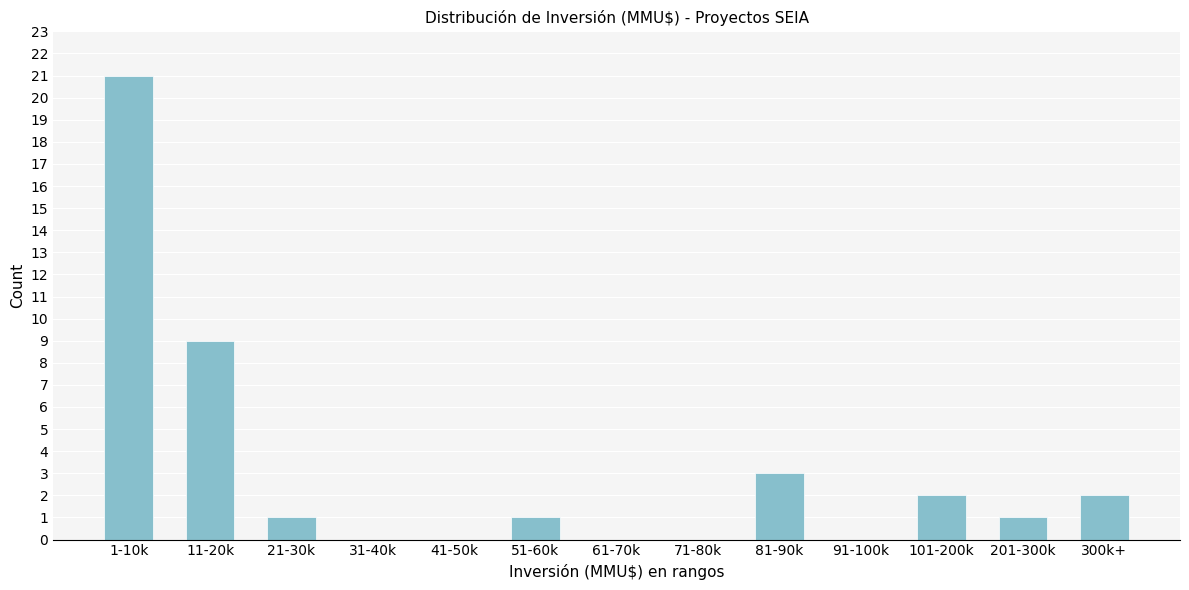

Reading left to right, extract all data points from this chart.

1-10k=21	11-20k=9	21-30k=1	31-40k=0	41-50k=0	51-60k=1	61-70k=0	71-80k=0	81-90k=3	91-100k=0	101-200k=2	201-300k=1	300k+=2